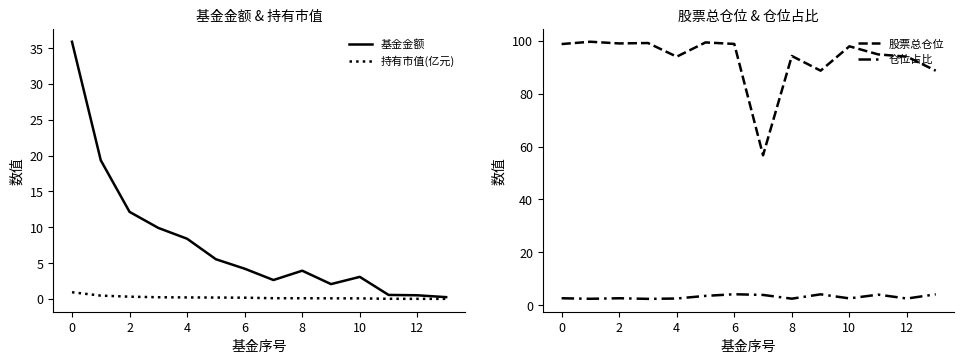

In 基金金额, how many points are lower than both neighbors (excluding endpoints)?

2